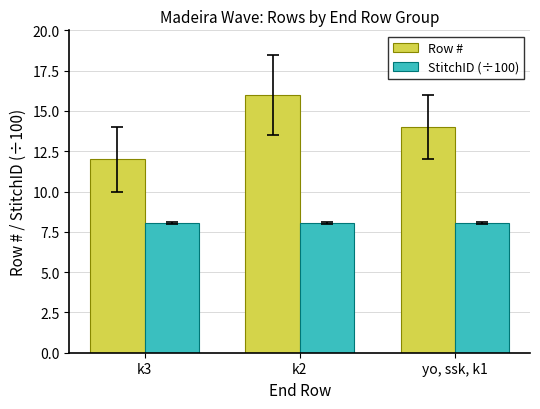

What is the sum of the StitchID (÷100) values at k2 and k3?

16.1